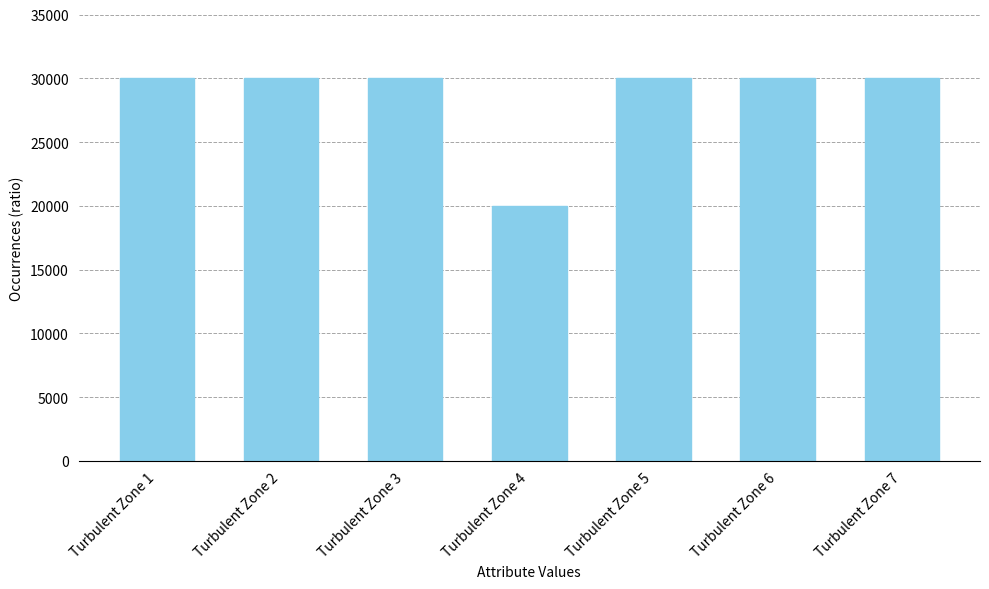

What value does the data have at Turbulent Zone 7, to the nearest 100?

30000